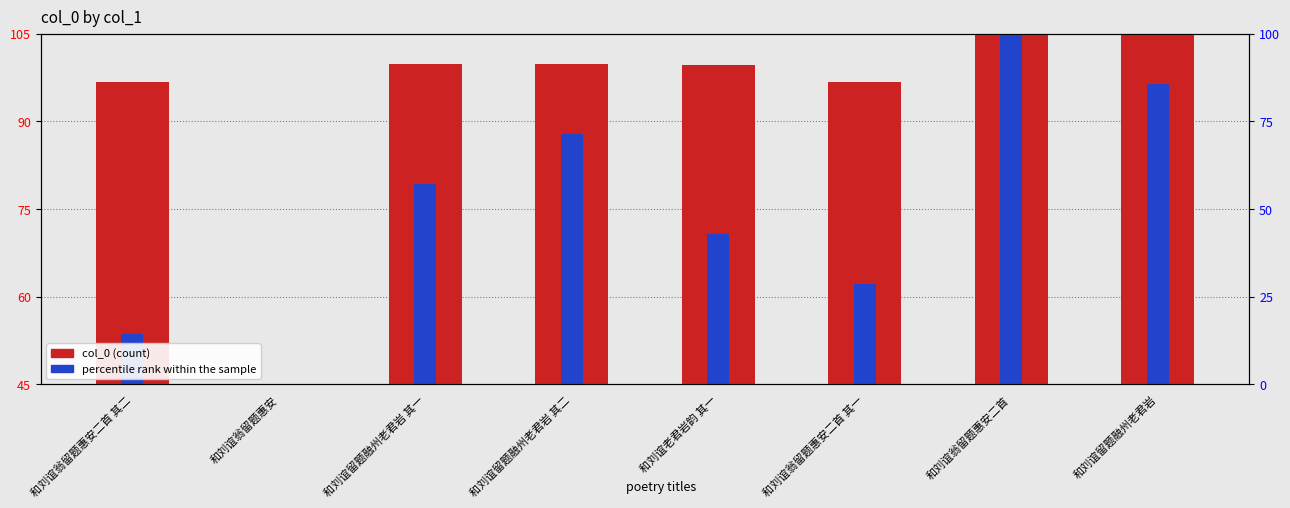

What are all the series names shown in the legend?

col_0 (count), percentile rank within the sample